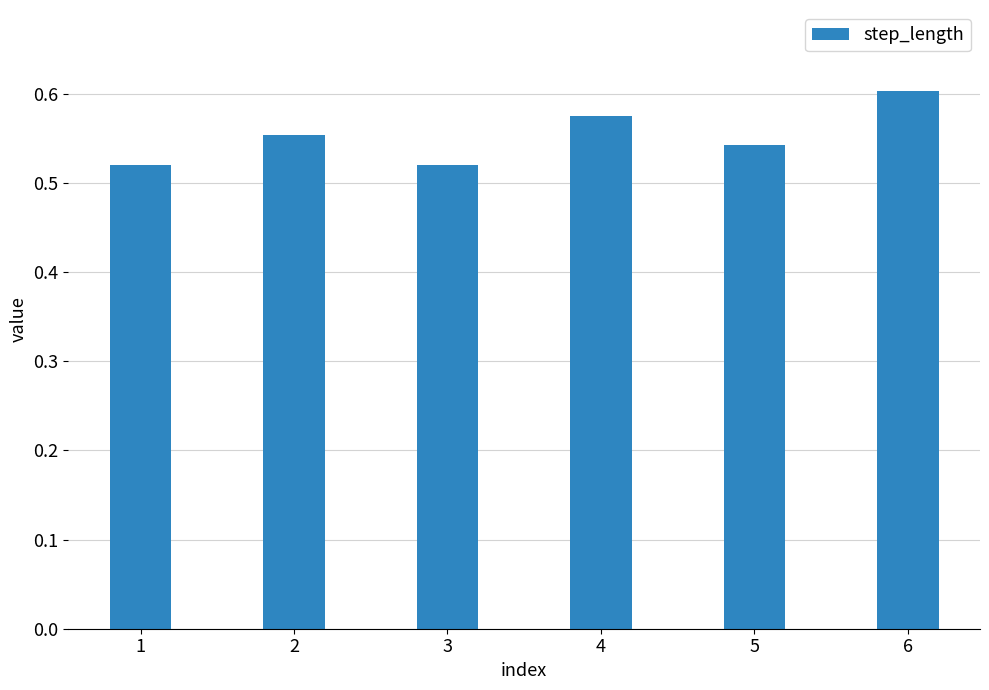

Is it true that the value at 4 is 0.2?

False